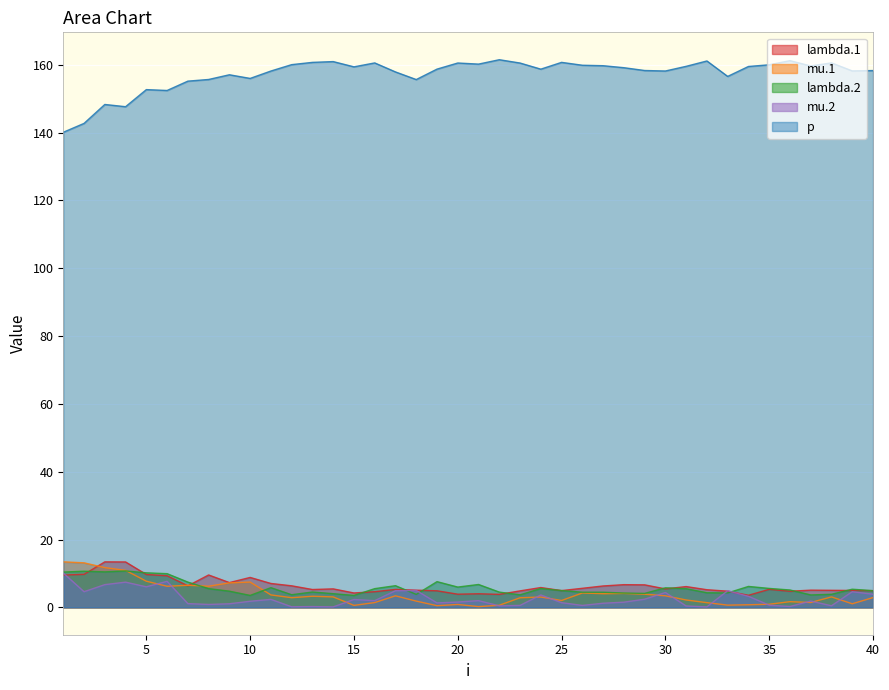

At which category does the chart reach its peak across all series?

22